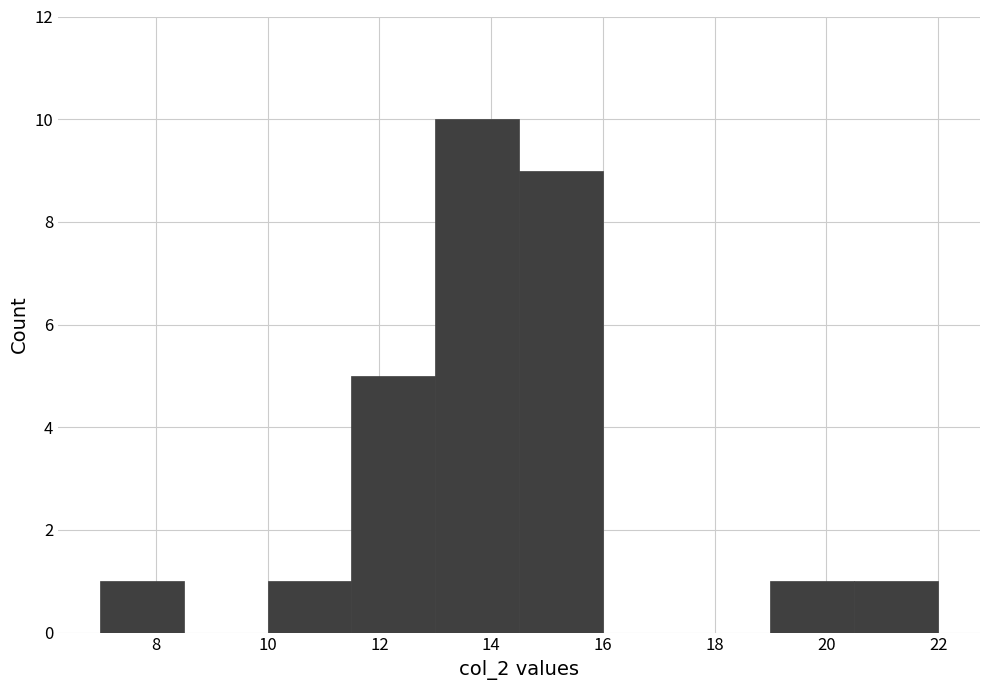

What is the height of the bar covering 14.5 to 16.0 on the x-axis? Neither the bar edges nor the heights are printed on the chart, so give them approximately, as read against the axes.

9